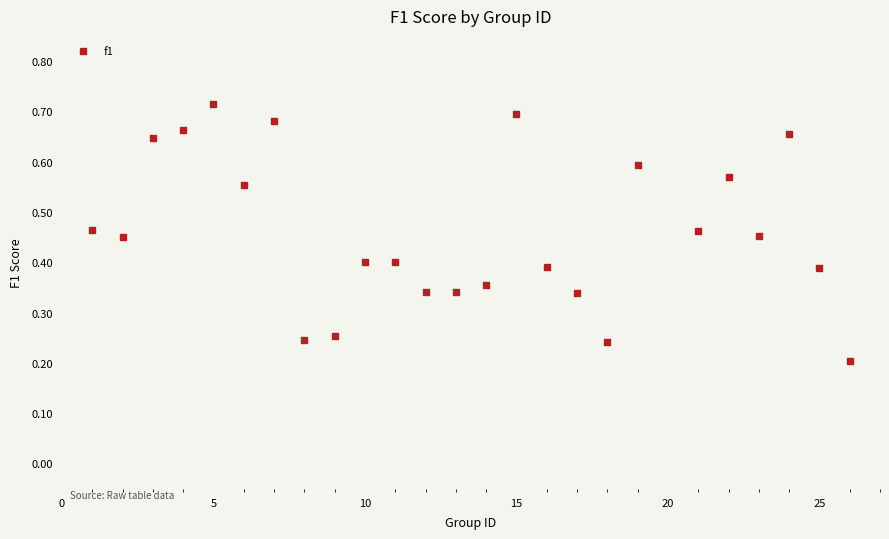

What is the range of X values (max minus min)?

25.0